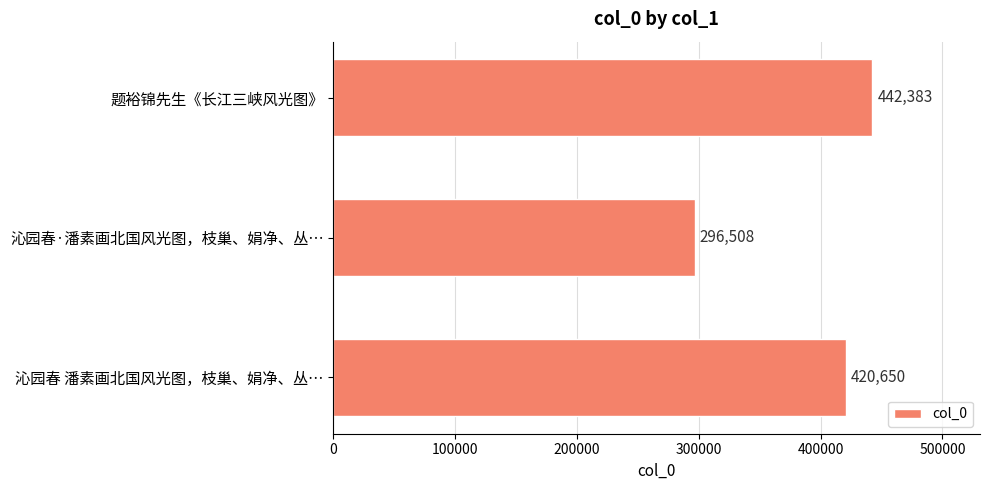

Reading bottom to top, what are all the values shown in this chart?

沁园春 潘素画北国风光图，枝巢、娟净、丛…=420650	沁园春·潘素画北国风光图，枝巢、娟净、丛…=296508	题裕锦先生《长江三峡风光图》=442383